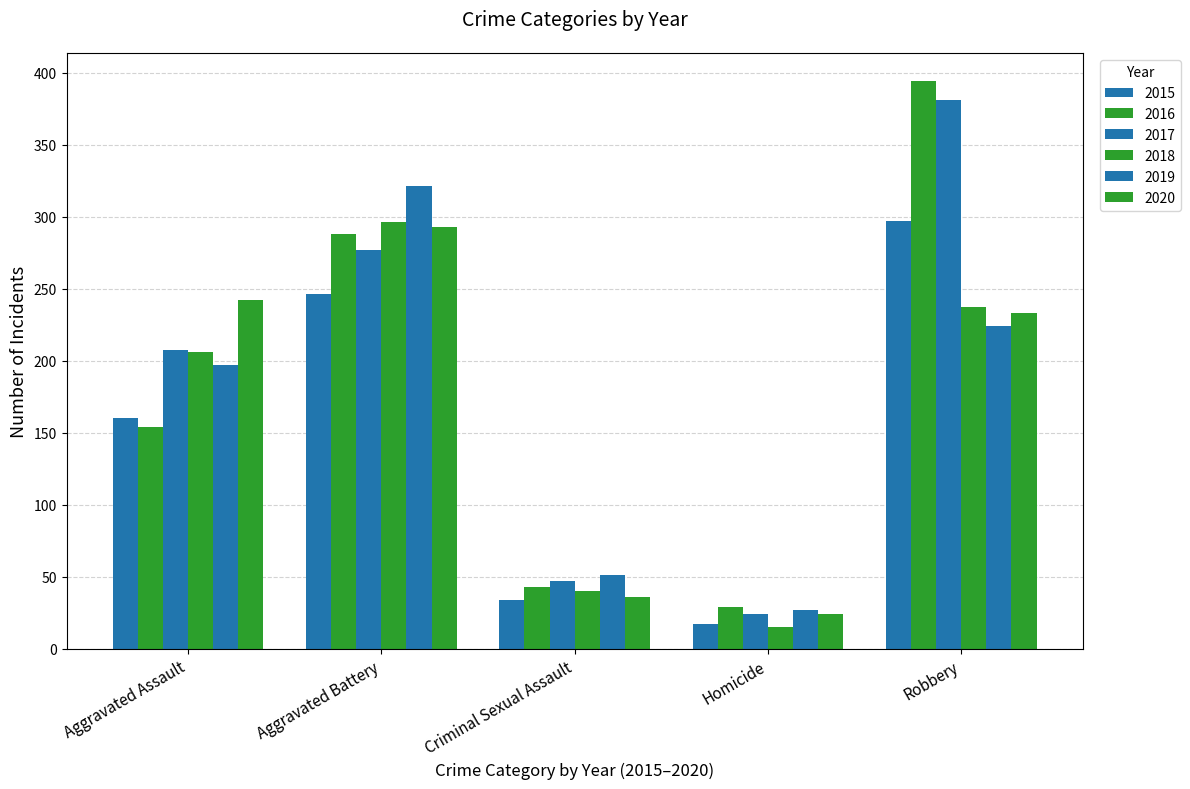

Between Aggravated Assault and Aggravated Battery, which is larger?

Aggravated Battery